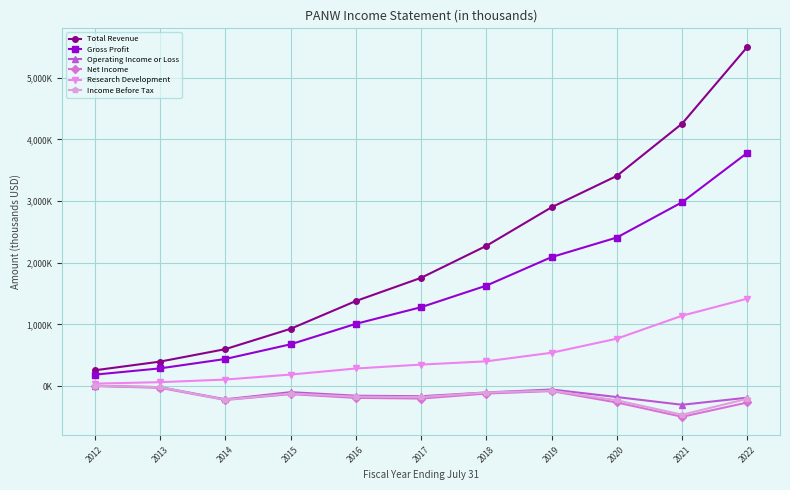

List the series in order of their peak value, lowest first.

Net Income, Income Before Tax, Operating Income or Loss, Research Development, Gross Profit, Total Revenue